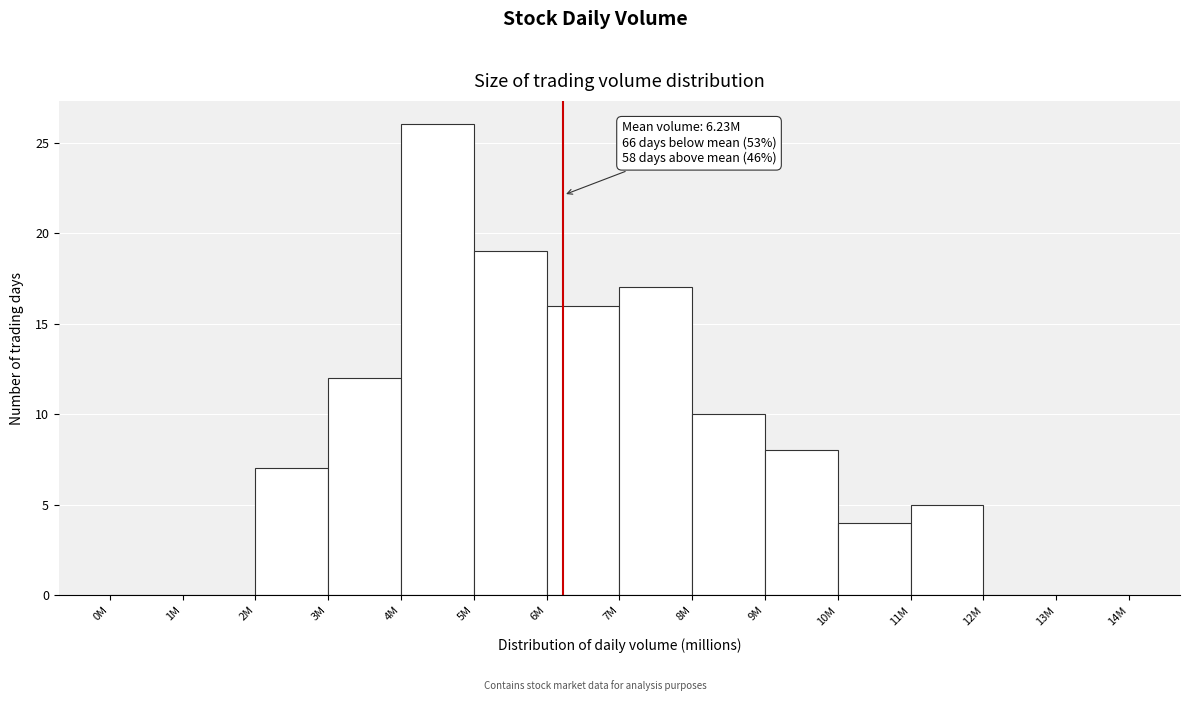

Reading left to right, what are all the values shown in this chart?

0M=0	1M=0	2M=7	3M=12	4M=26	5M=19	6M=16	7M=17	8M=10	9M=8	10M=4	11M=5	12M=0	13M=0